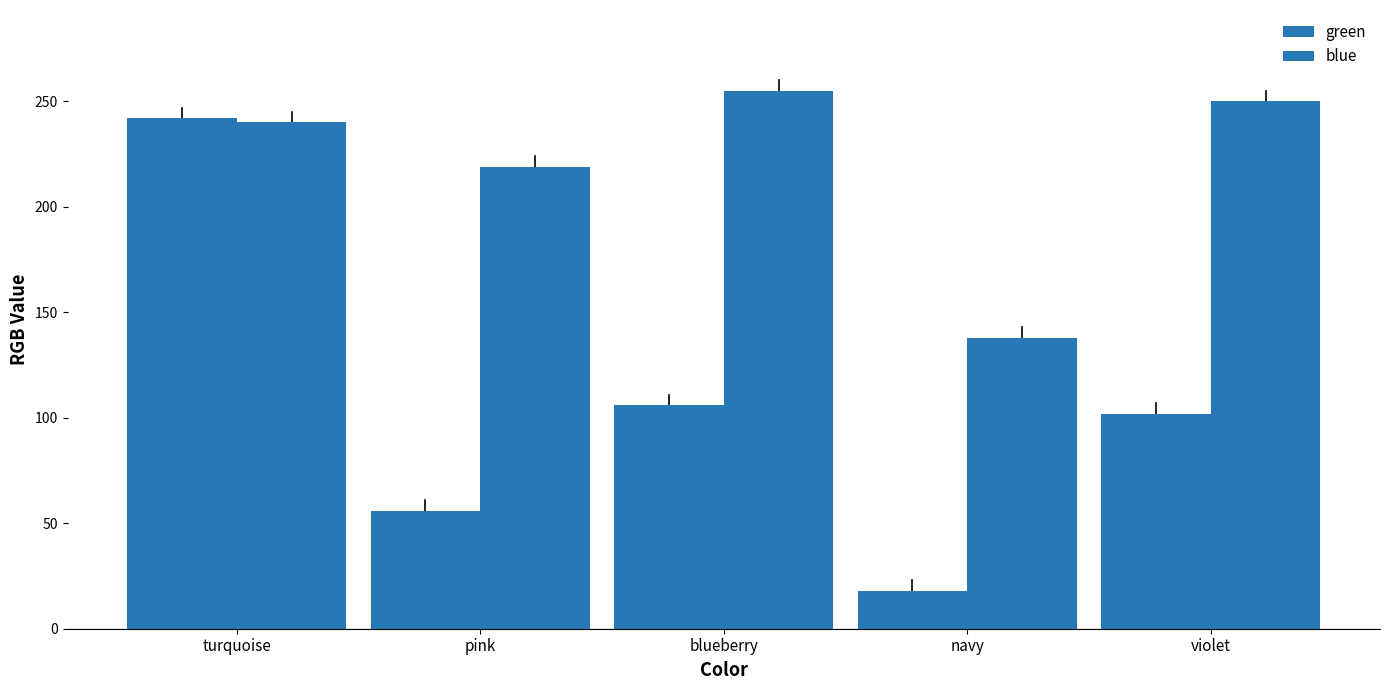

What is the lowest value of the green series?

18